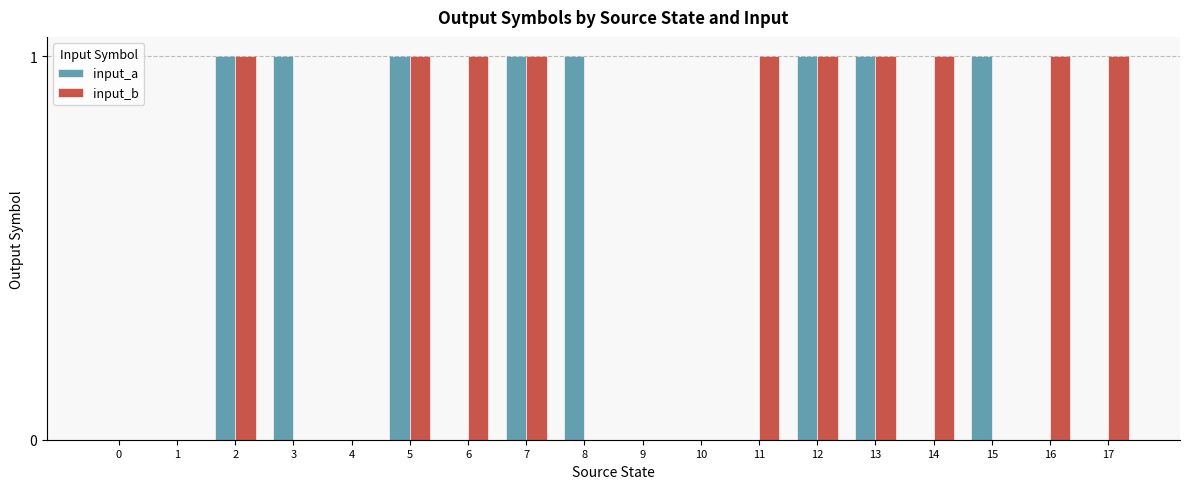

The value of input_a at 6 is 0. True or false?

True